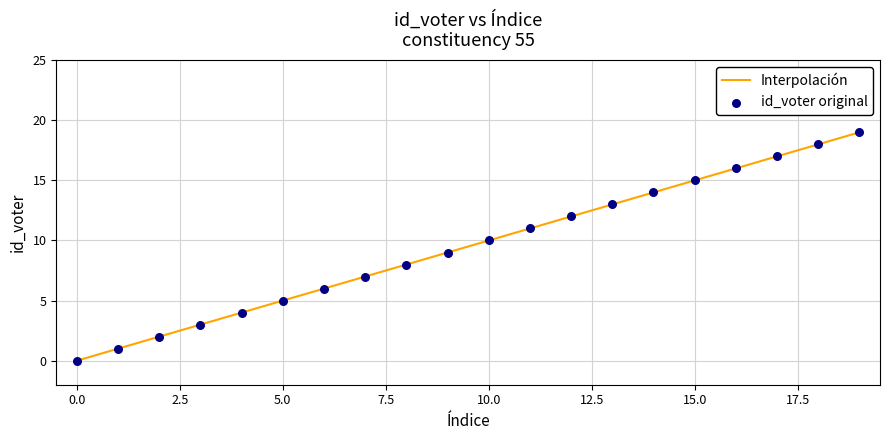

What is the difference between the maximum and minimum values?

19